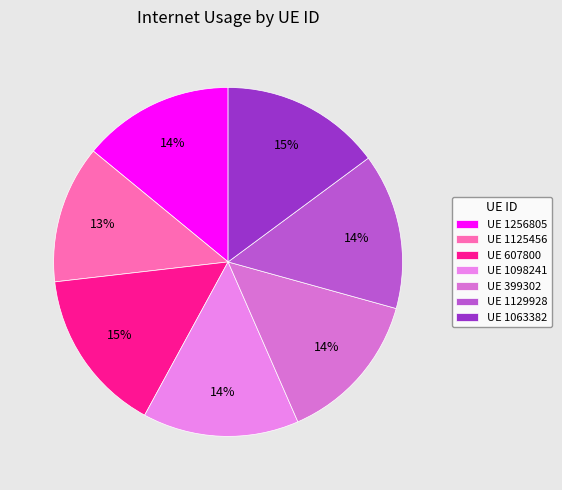

Is there any slice that represents more than half of the pie?

No